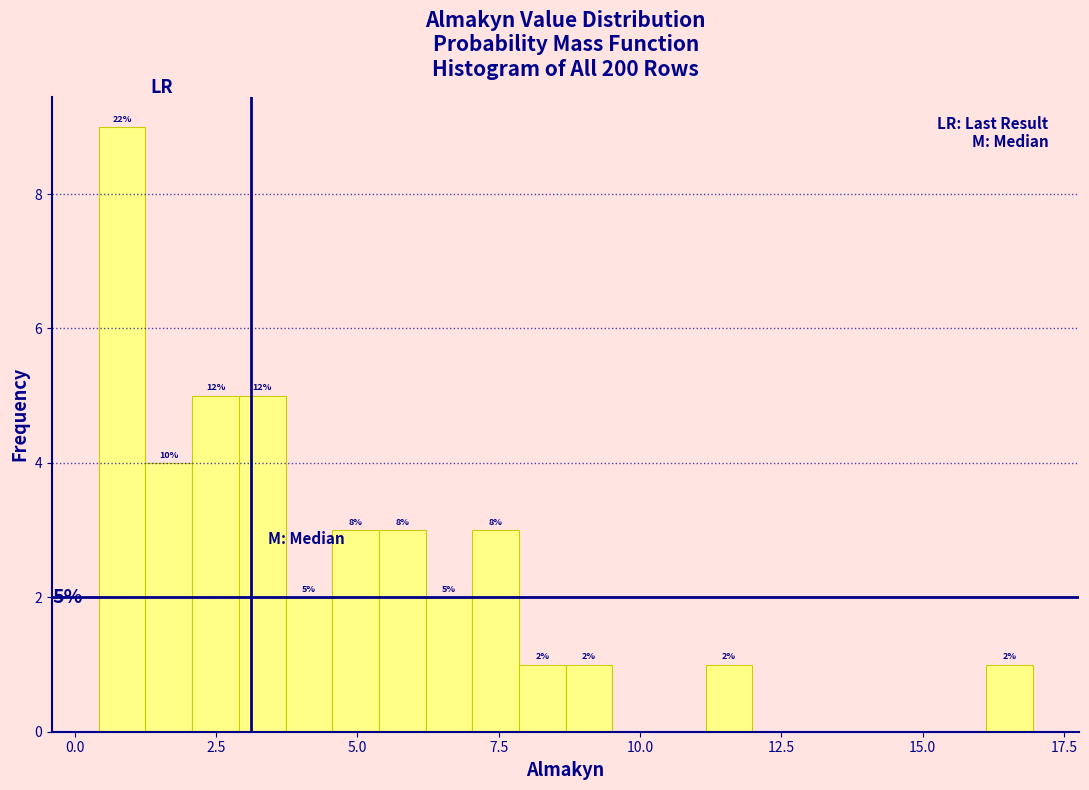

Around what value on the x-axis is the tallest bar? Give the approximate position of its centre, as read against the axis.

1.0